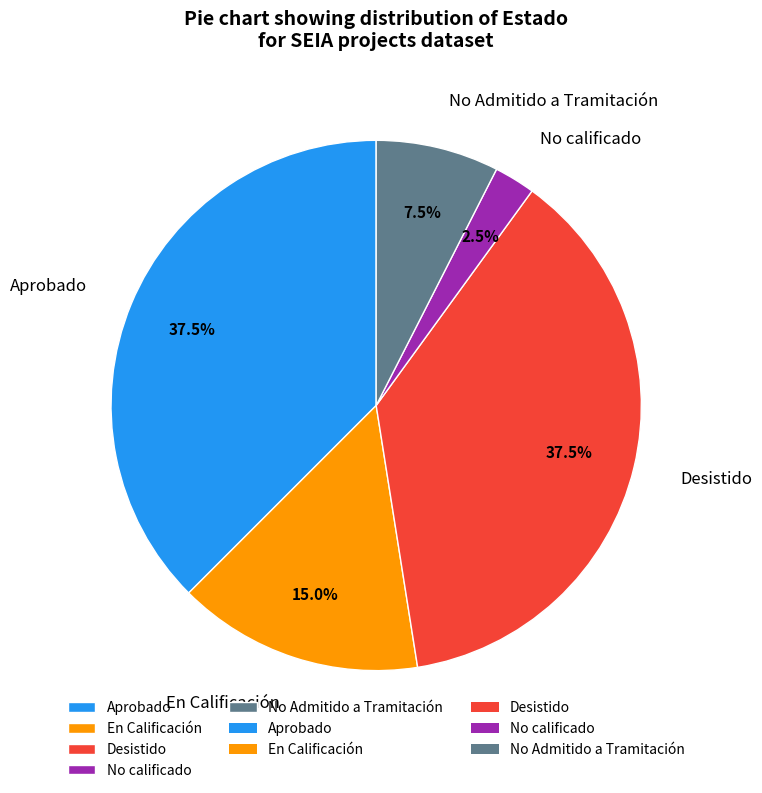

Does any single category account for the majority?

No